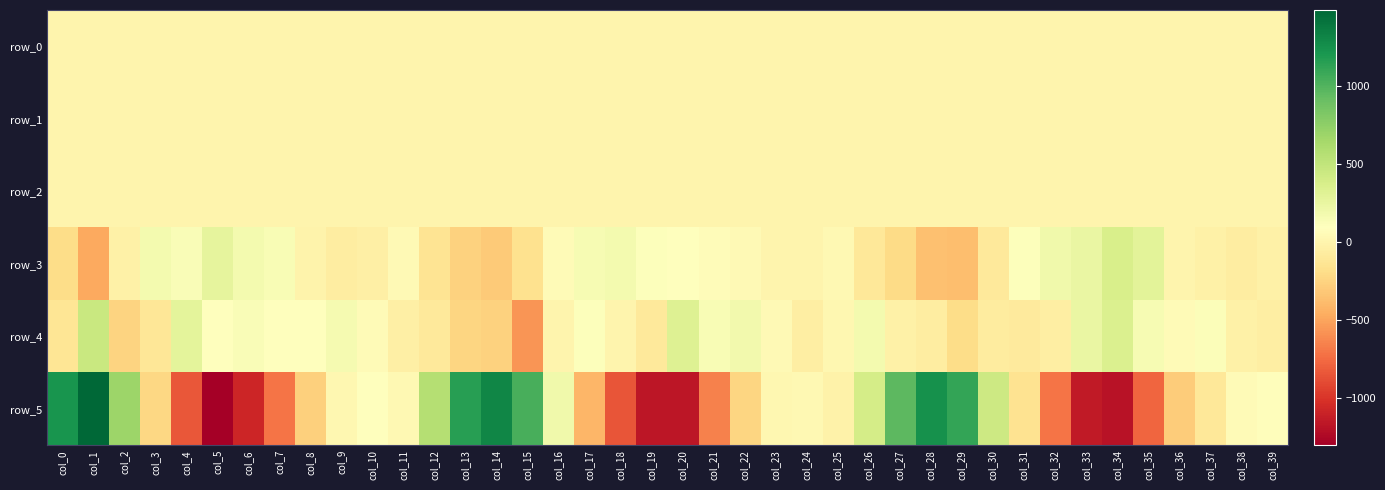

What is the highest value of the row_4 series?

462.8